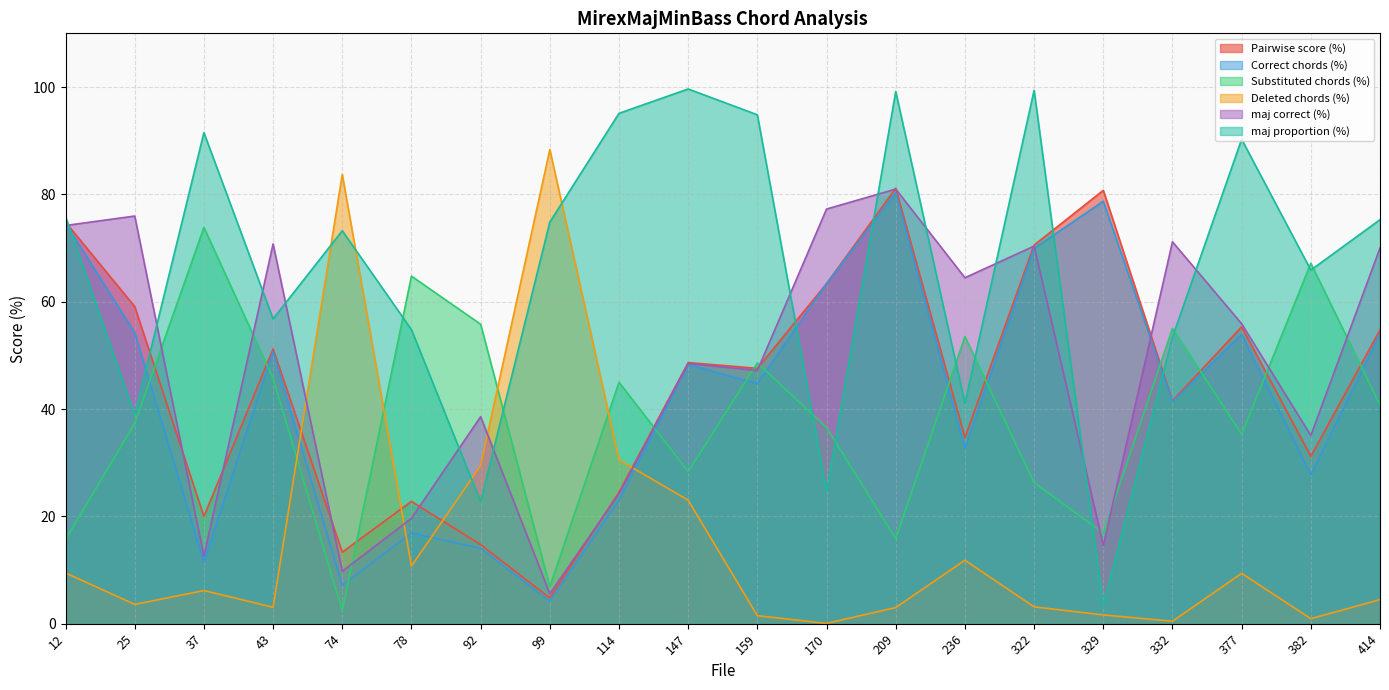

At which category does Substituted chords (%) reach its first local peak?

37